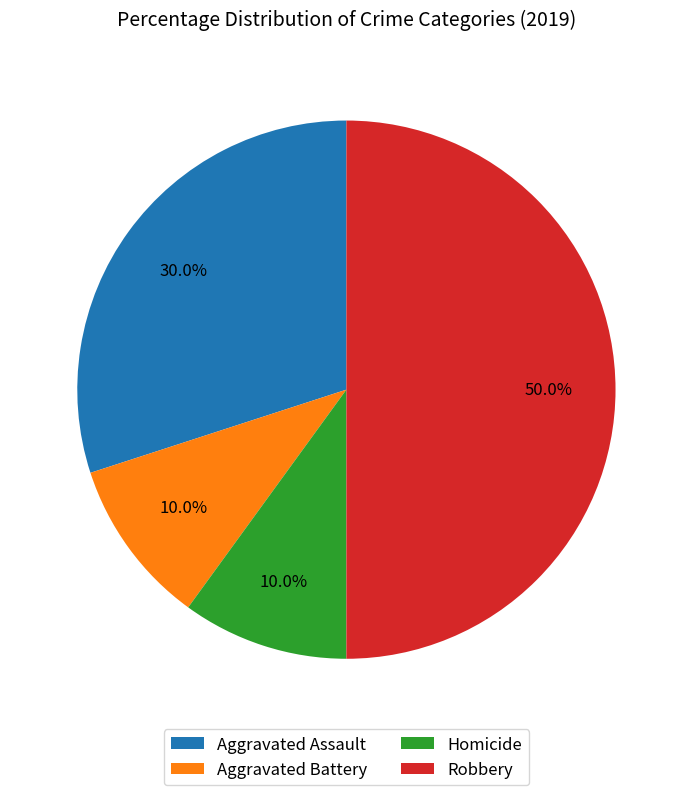

Which slice is the largest?

Robbery